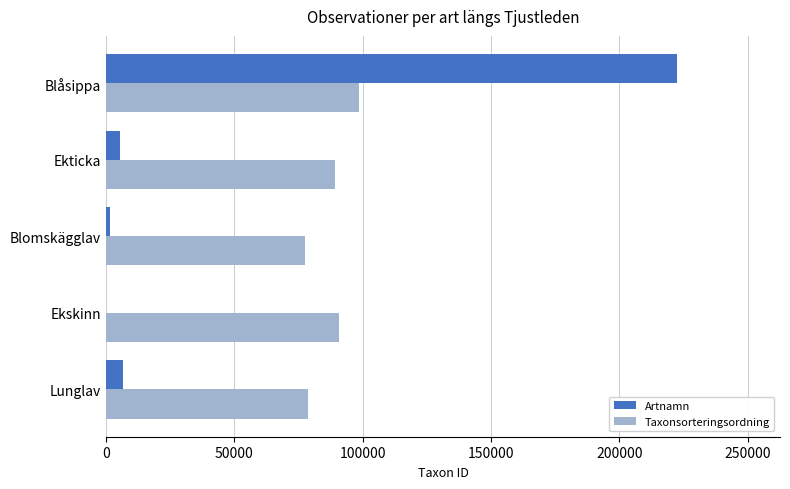

What value does the Artnamn series have at Blåsippa?

222498